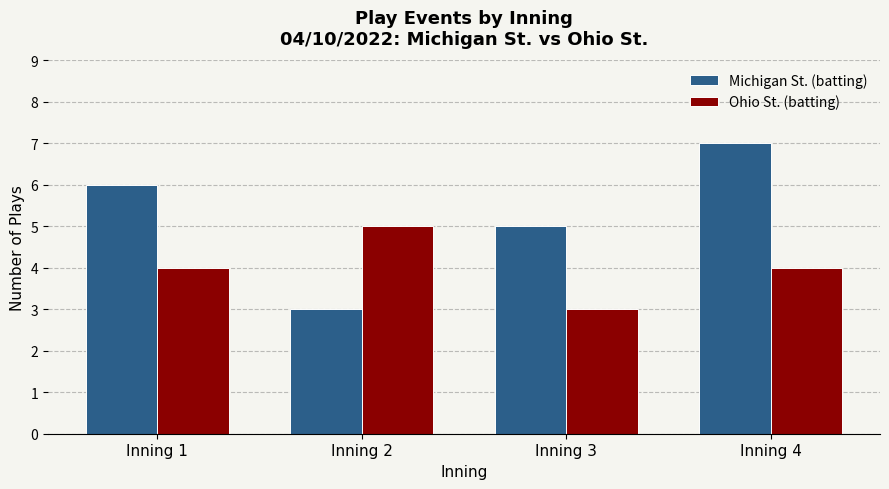

What is the value of the Michigan St. (batting) bar at the 3rd from the left?

5